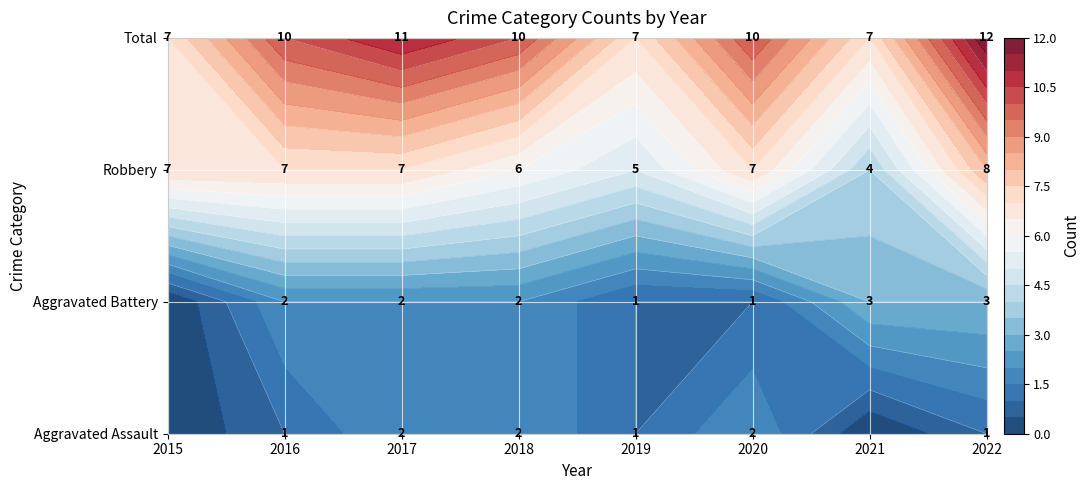

What is the maximum value shown in the chart?

12